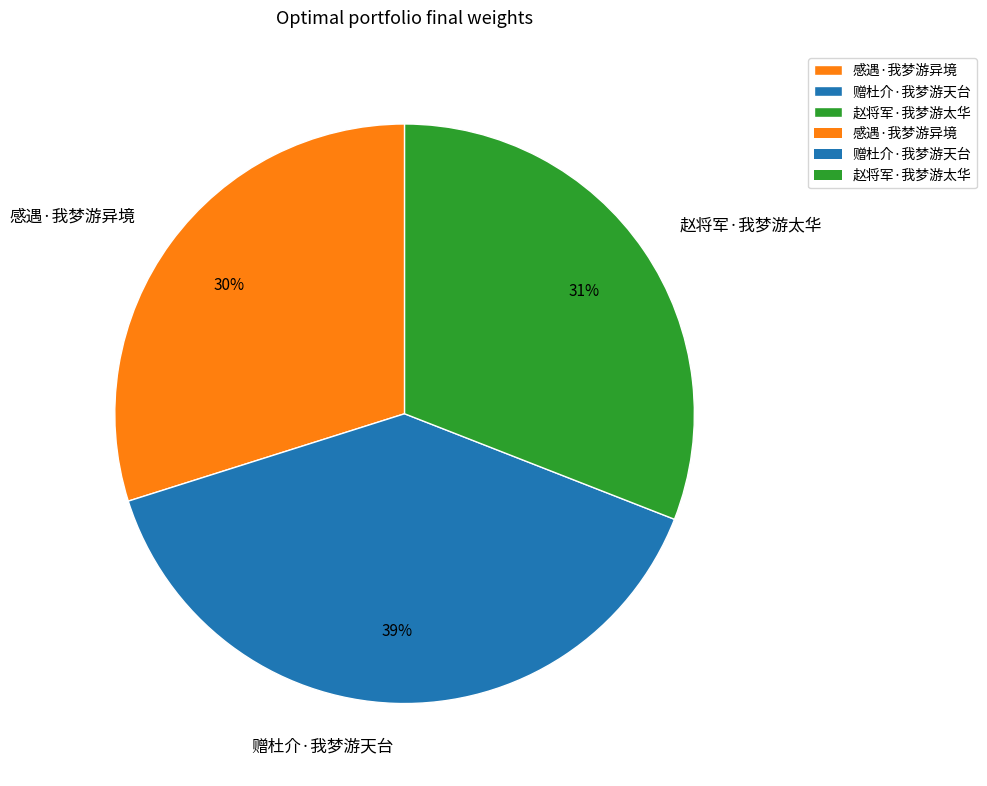

Approximately how many times larger is the value at 感遇·我梦游异境 compared to 赵将军·我梦游太华?

1.0